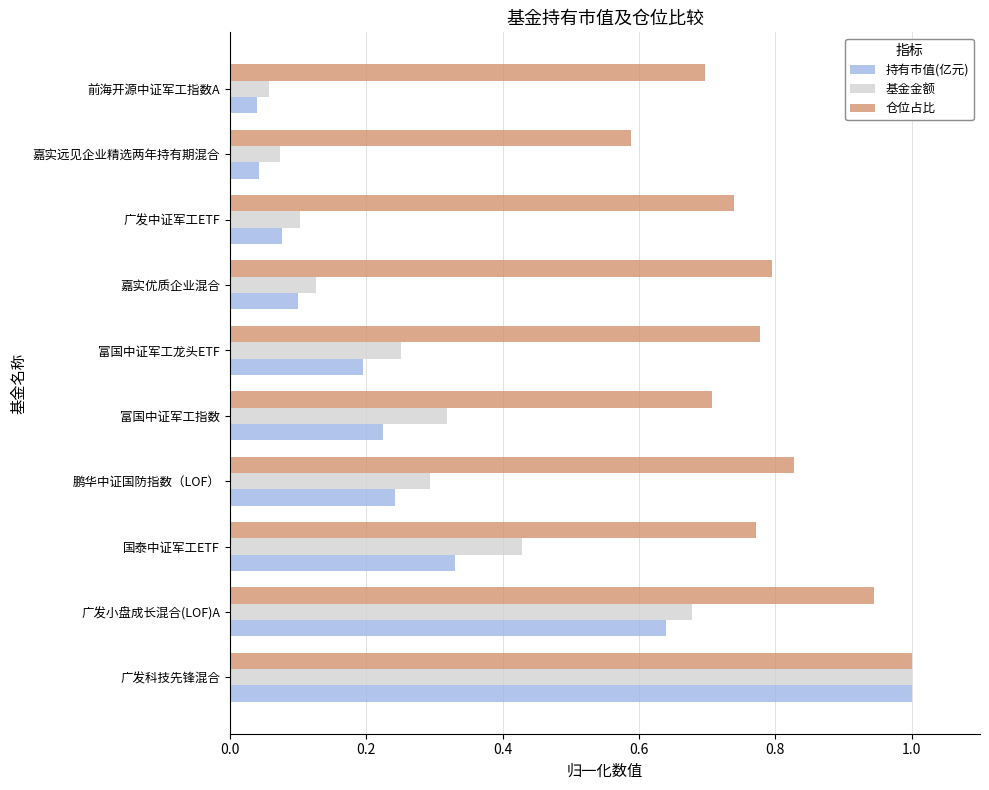

What is the sum of all 仓位占比 values?

7.8